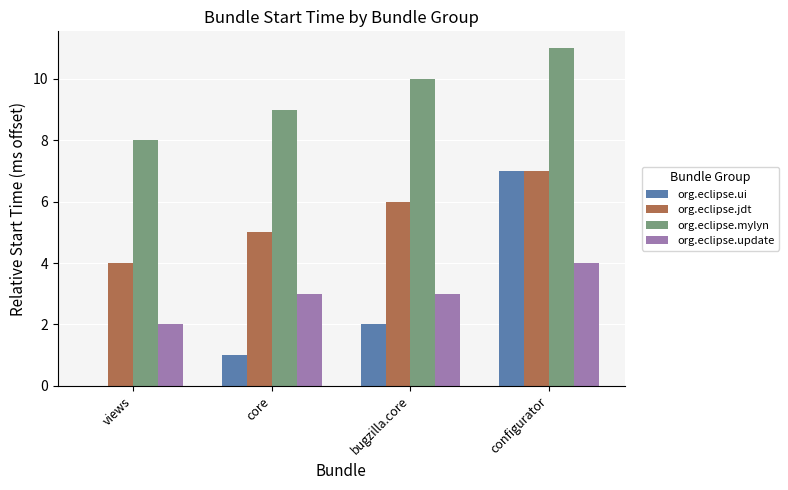

Count the number of data series in this chart.

4